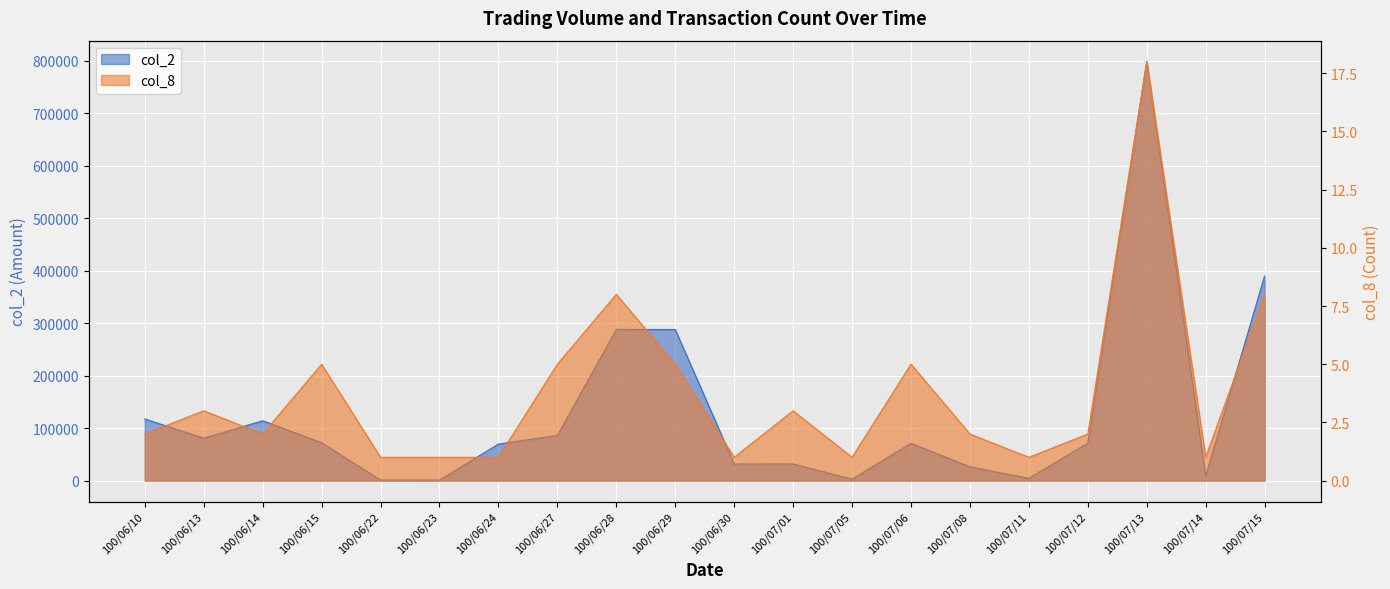

True or false: col_2 has a value of 25018 at 100/07/06.

False